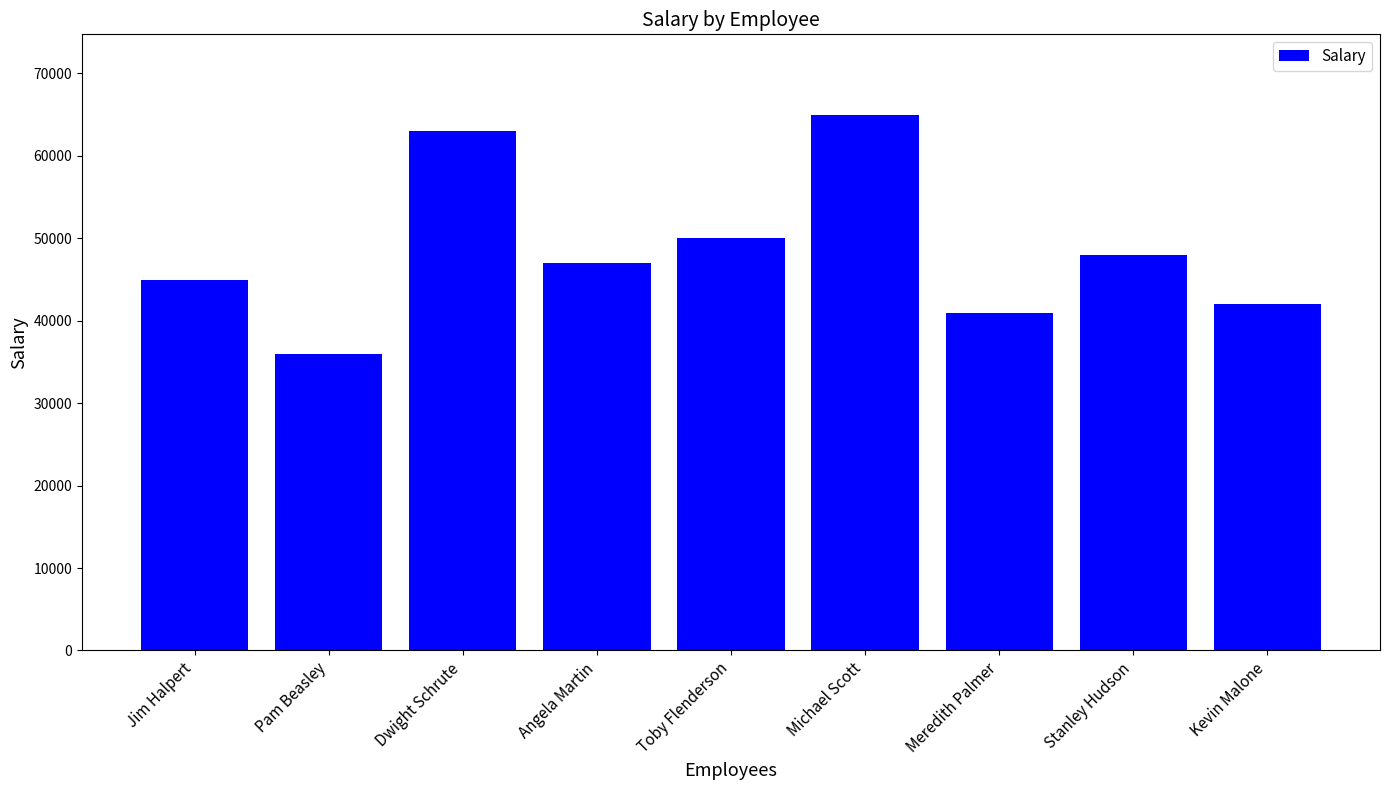

Reading left to right, transcribe all the data shown in this chart.

Jim Halpert=45000	Pam Beasley=36000	Dwight Schrute=63000	Angela Martin=47000	Toby Flenderson=50000	Michael Scott=65000	Meredith Palmer=41000	Stanley Hudson=48000	Kevin Malone=42000